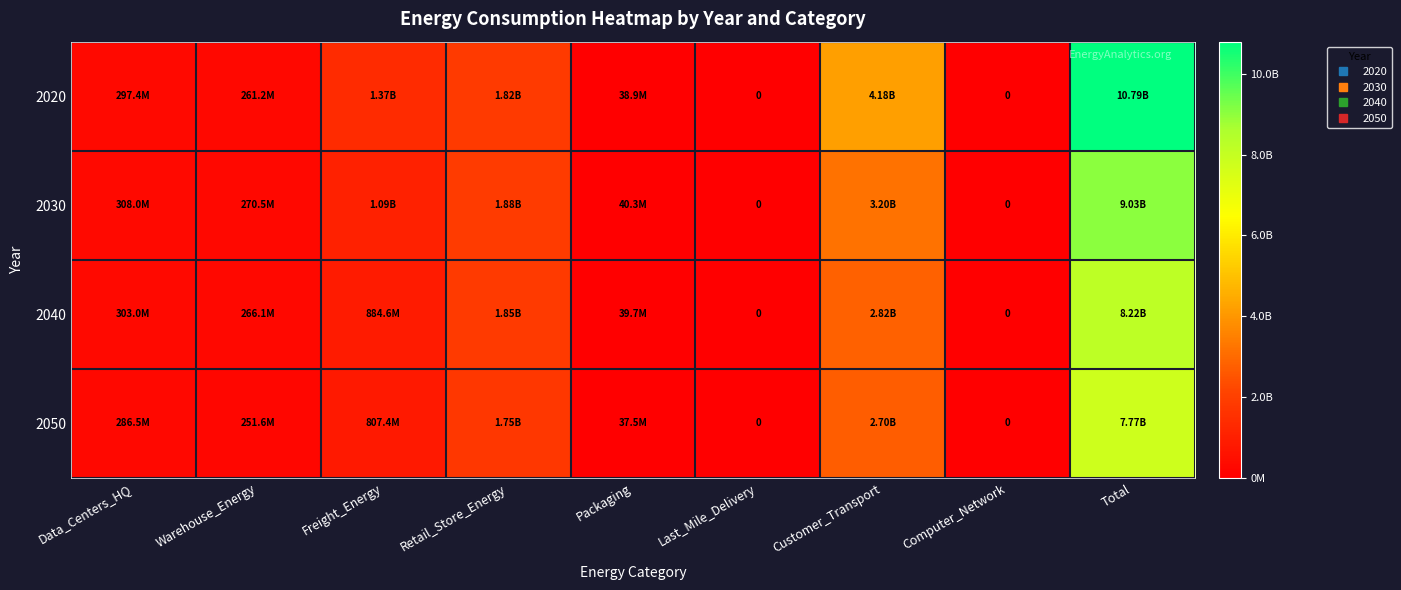

Is it true that 2020 equals 261186343.3 at Warehouse_Energy?

True